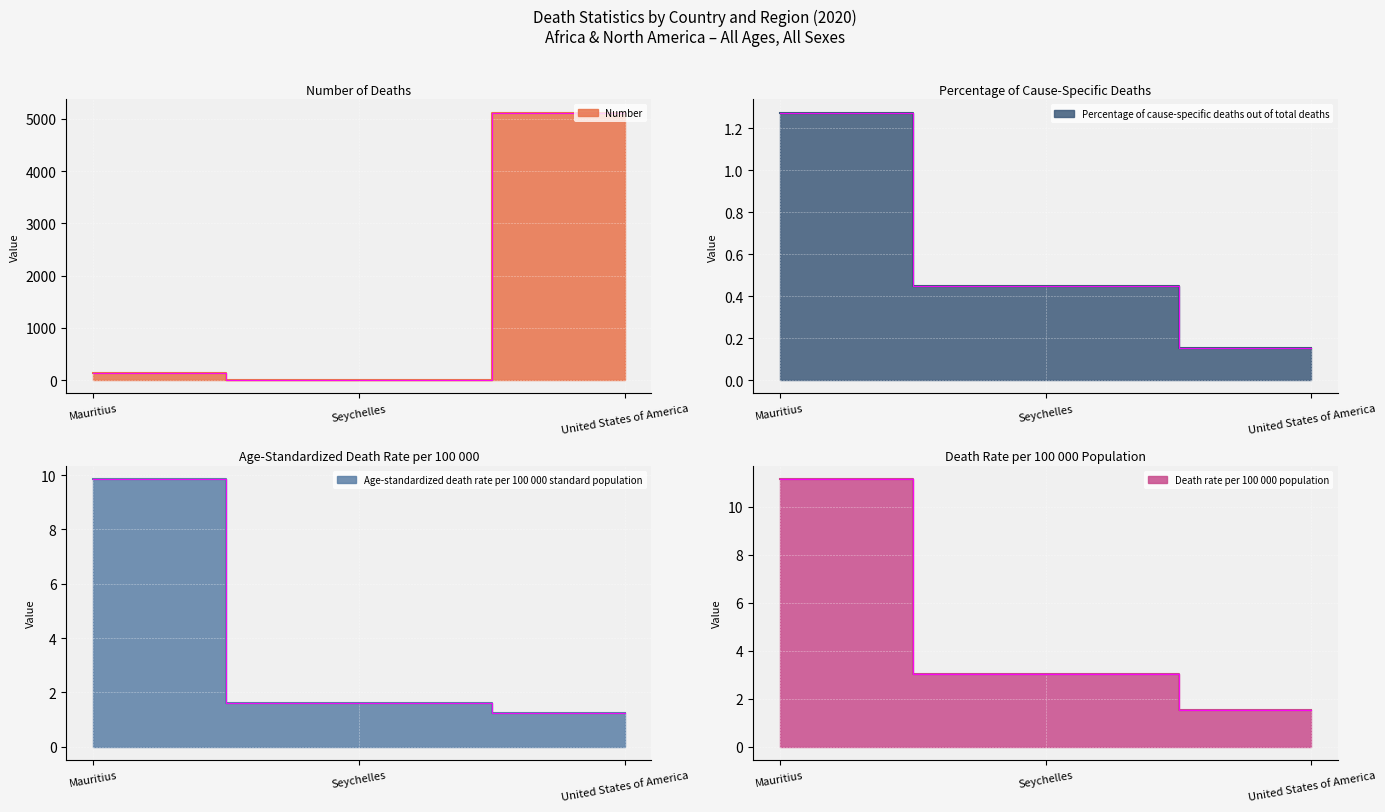

What is the label of the 1st point from the right?

United States of America